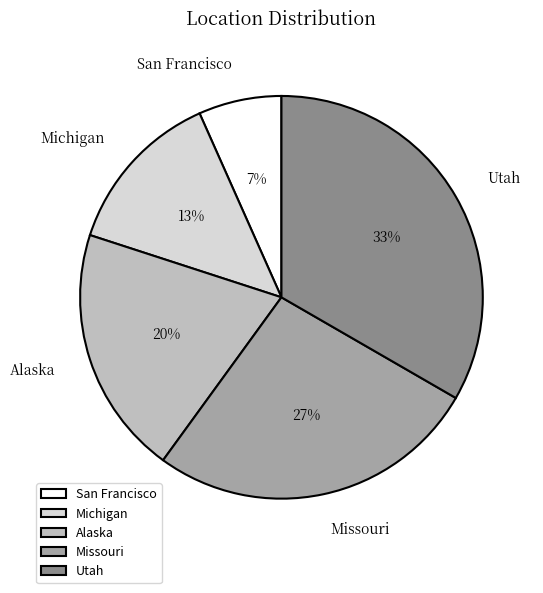

How many segments does this pie chart have?

5